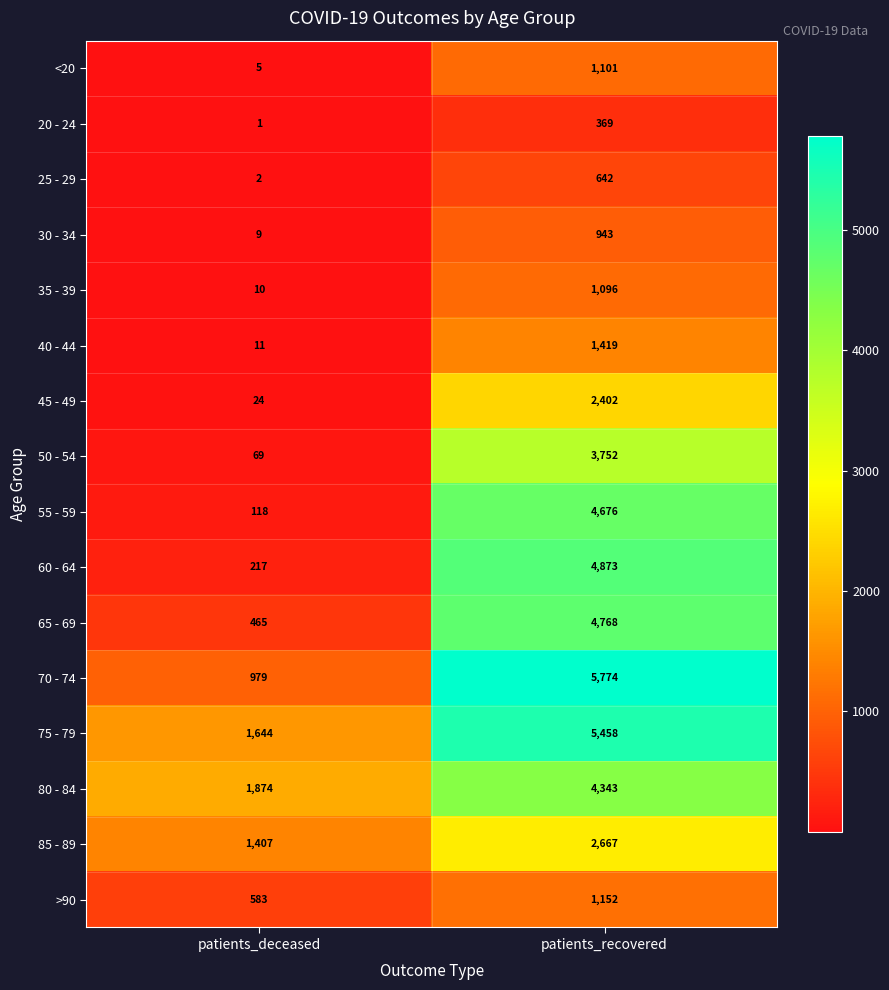

Where is 45 - 49 nearest to the value 1213?

patients_deceased